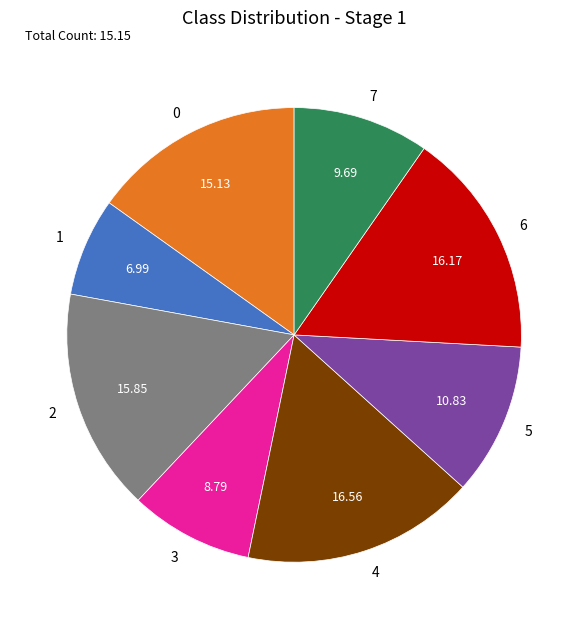

Is the sum of 0 and 3 greater than half?

No